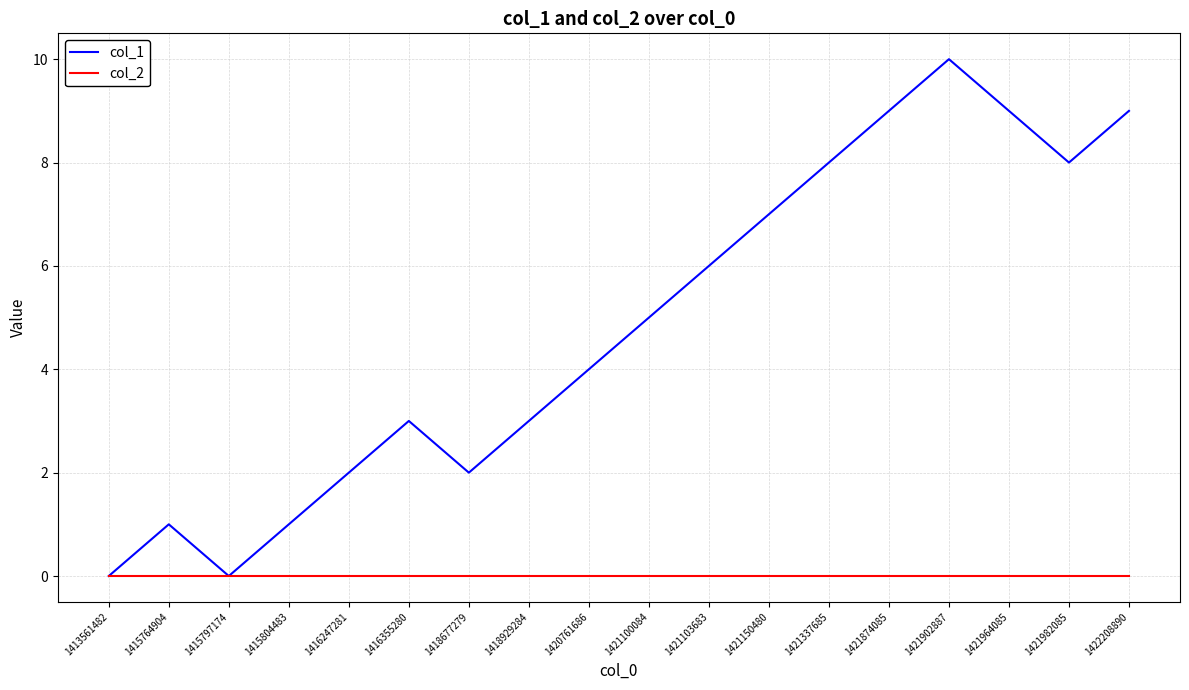

What is the spread (max minus min) of values at 1418677279?

2